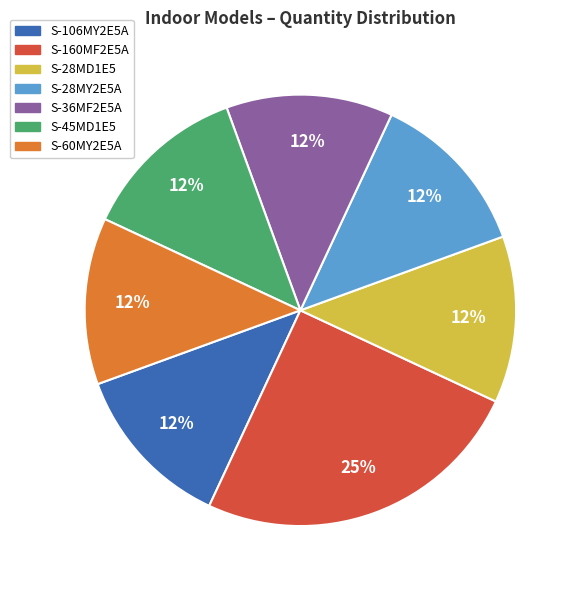

Count the number of slices in the pie.

7